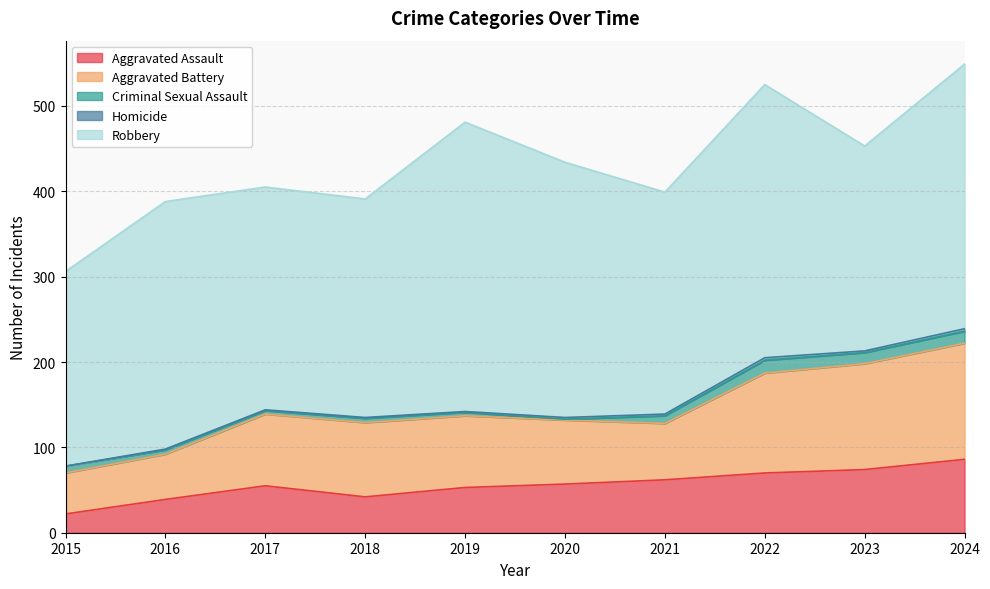

What is the difference between the highest and lowest values at 2021?

258